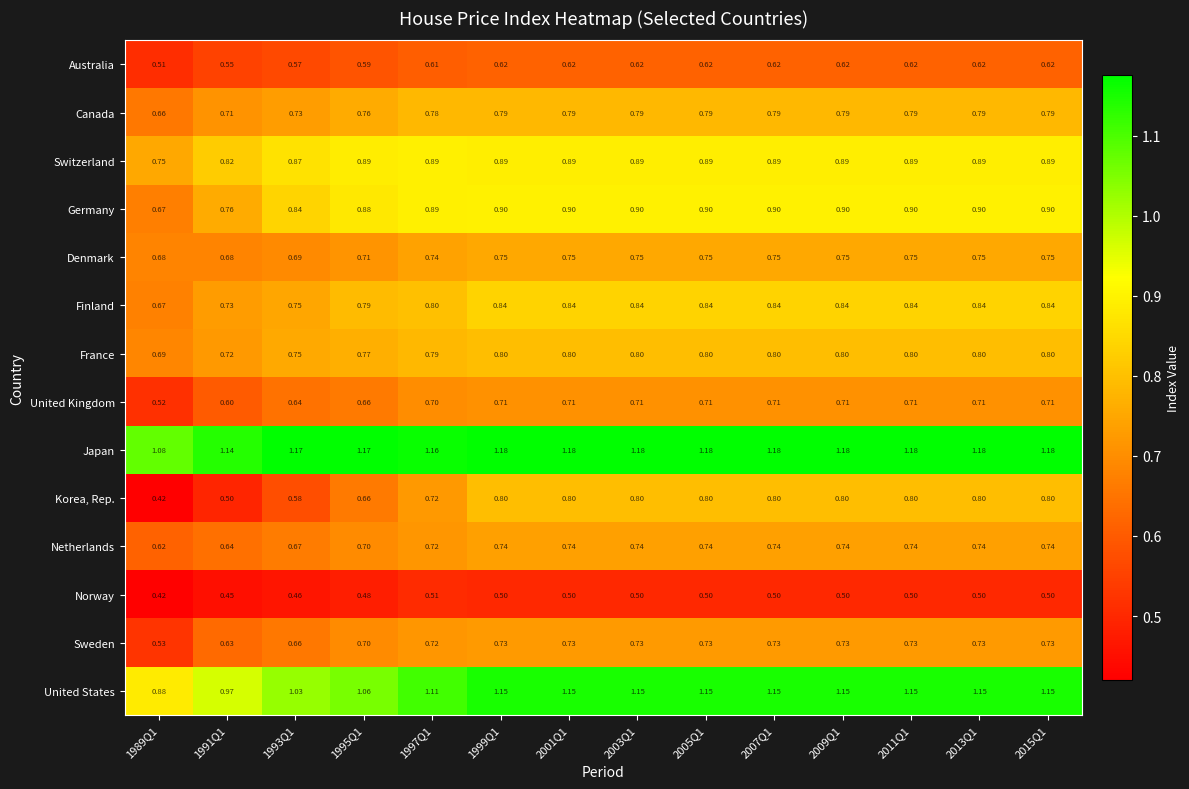

At which category does the chart reach its minimum across all series?

1989Q1